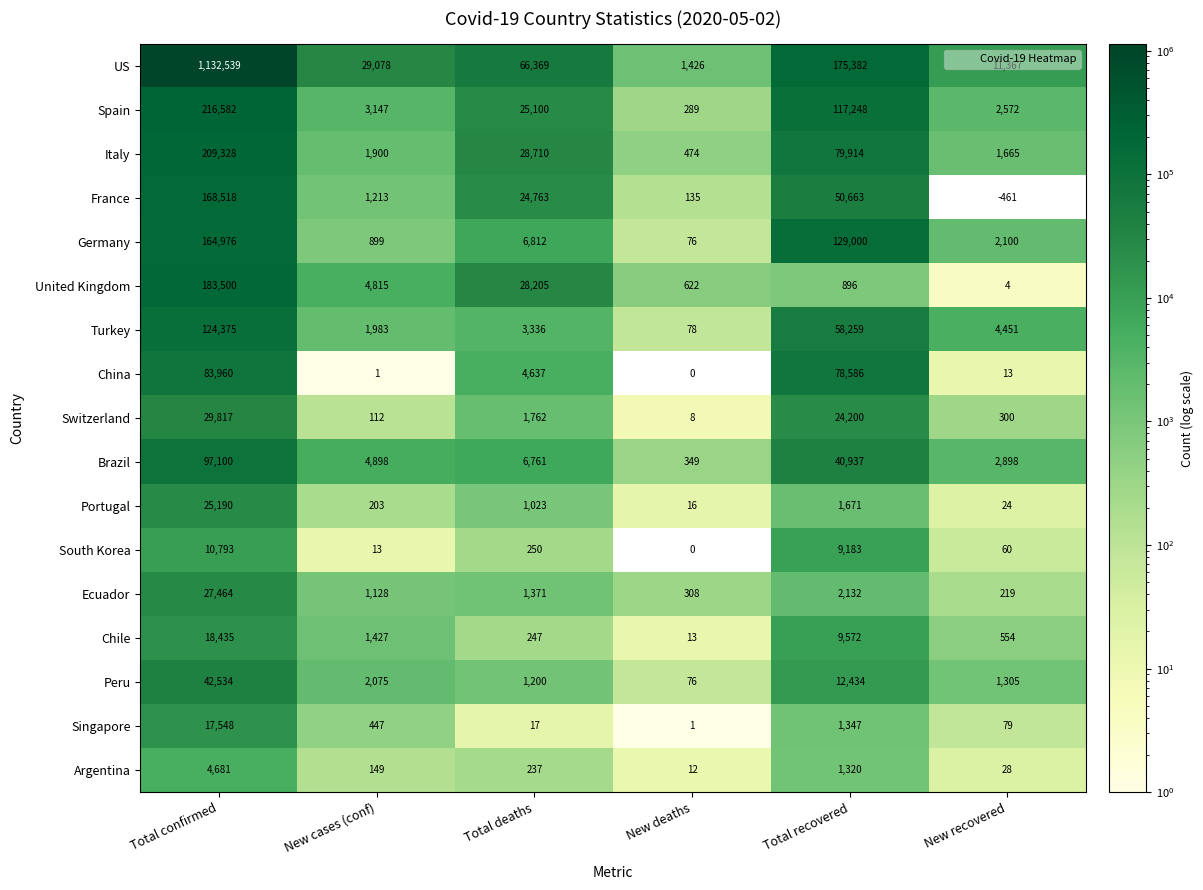

Count the number of data series in this chart.

17